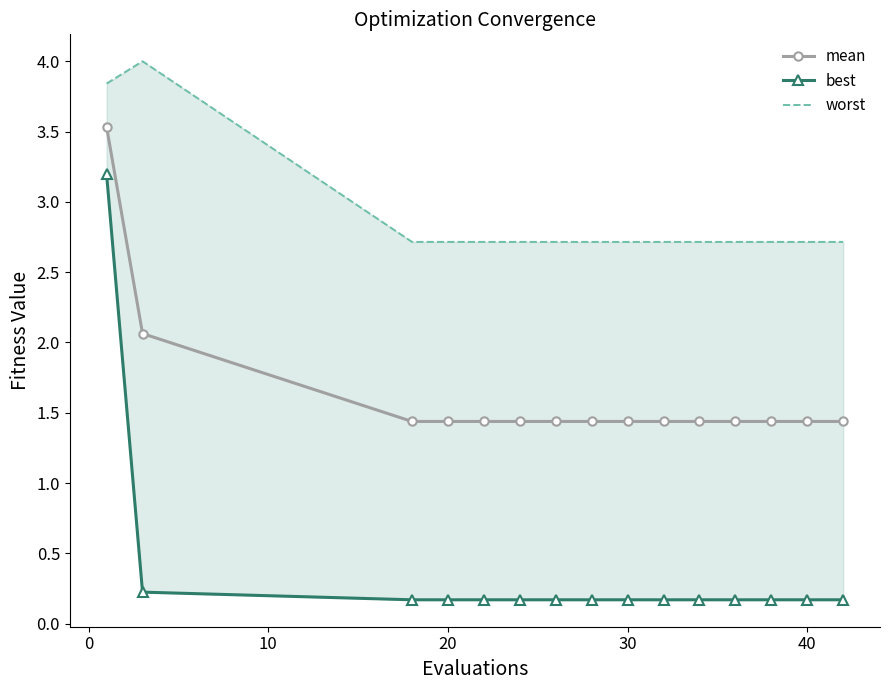

What is the maximum value shown in the chart?

4.0